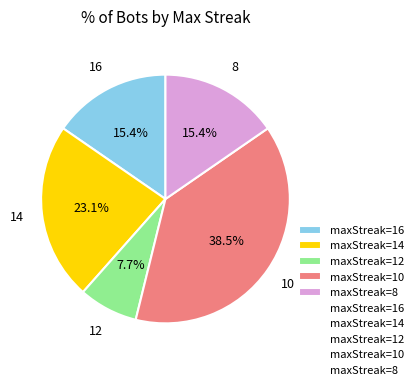

How many slices are in this pie chart?

5